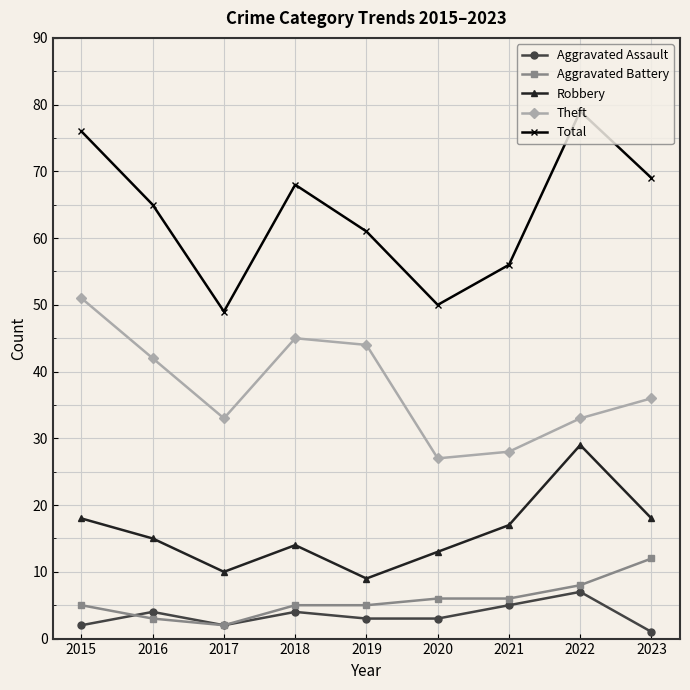

Reading right to left, extract all data points from this chart.

Aggravated Assault: 1	7	5	3	3	4	2	4	2
Aggravated Battery: 12	8	6	6	5	5	2	3	5
Robbery: 18	29	17	13	9	14	10	15	18
Theft: 36	33	28	27	44	45	33	42	51
Total: 69	79	56	50	61	68	49	65	76